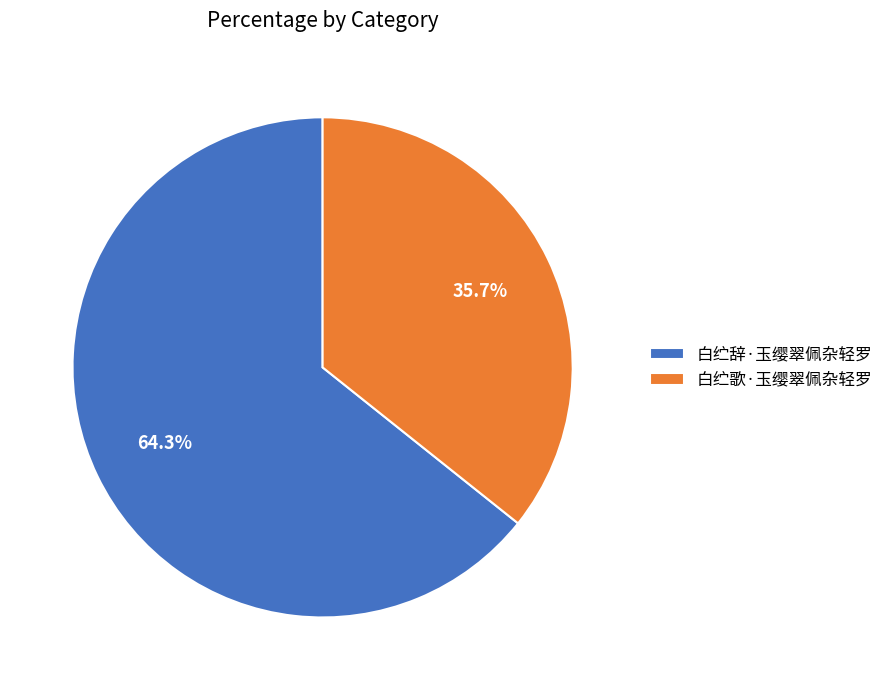

Does any single category account for the majority?

Yes